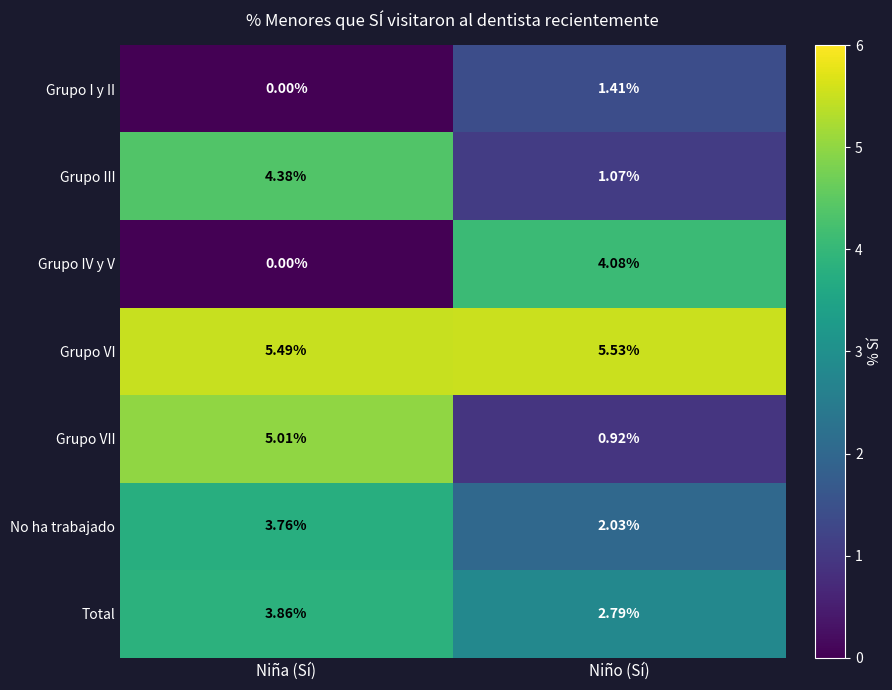

Which series changed the most between Niña (Sí) and Niño (Sí)?

Grupo VII